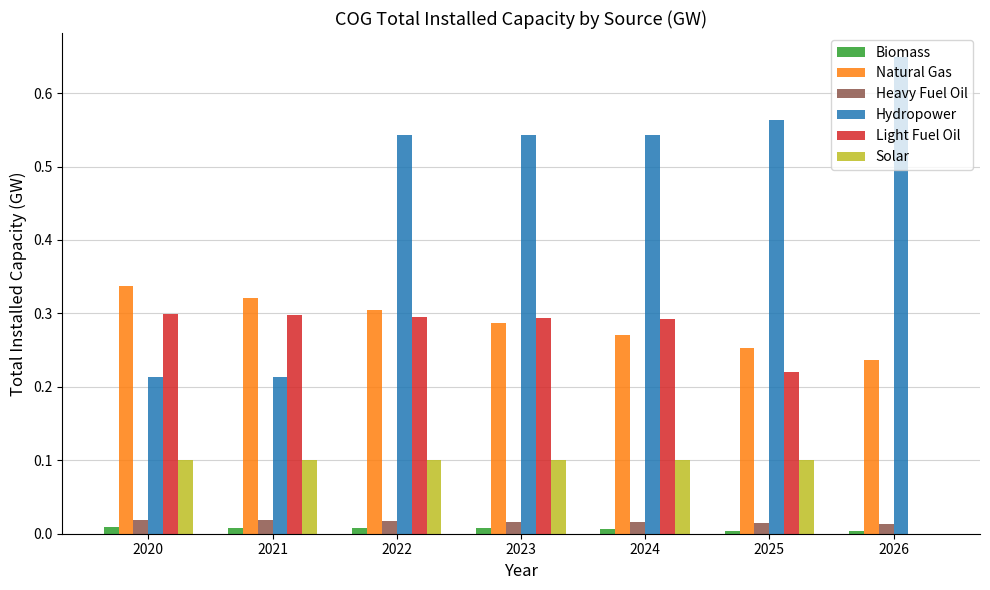

How many groups of bars are there?

7